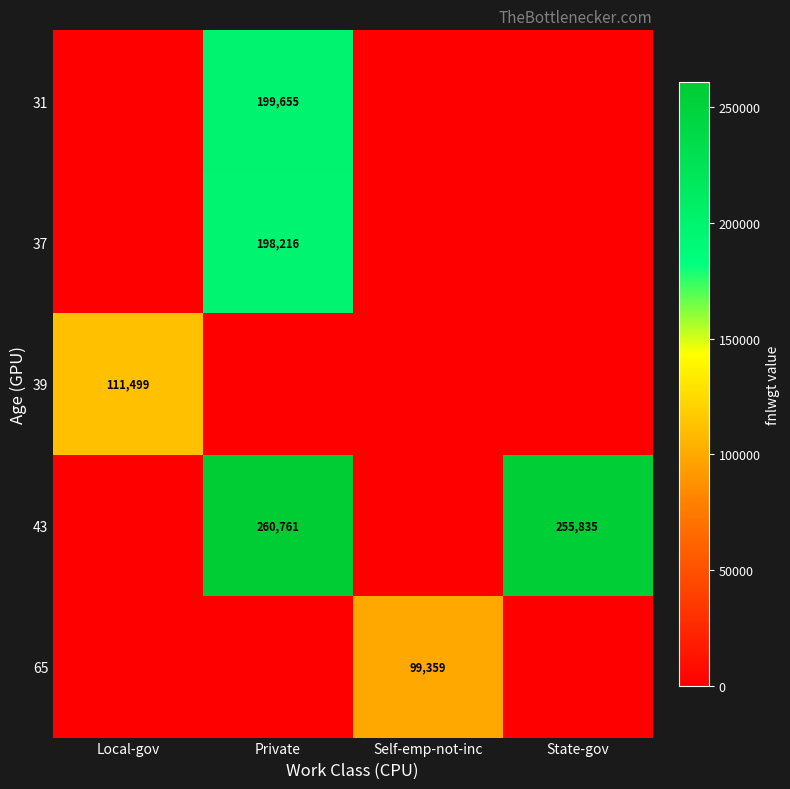

The 31 series shows 66633 at Private. True or false?

False